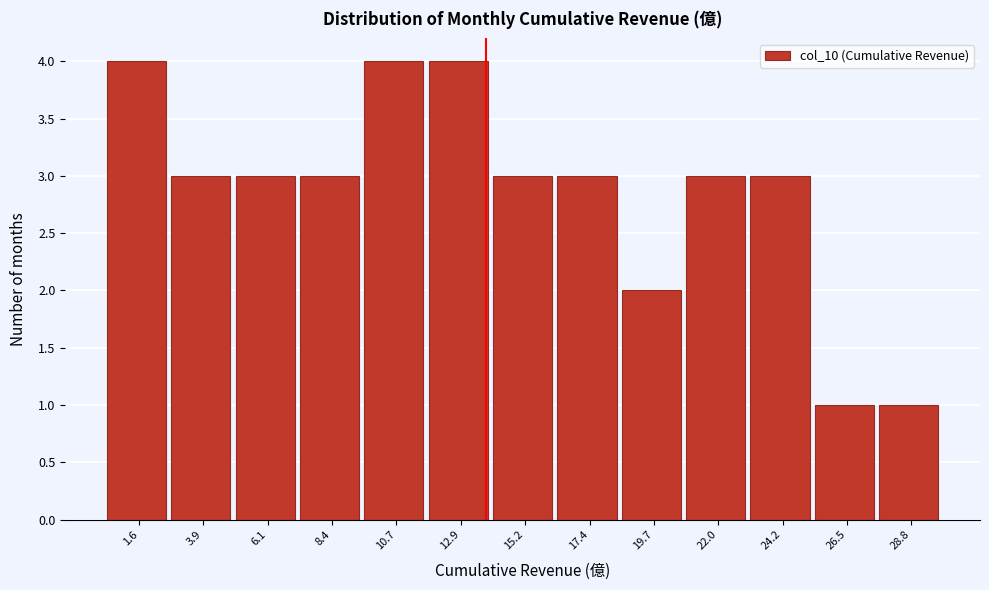

Reading left to right, transcribe all the data shown in this chart.

4	3	3	3	4	4	3	3	2	3	3	1	1